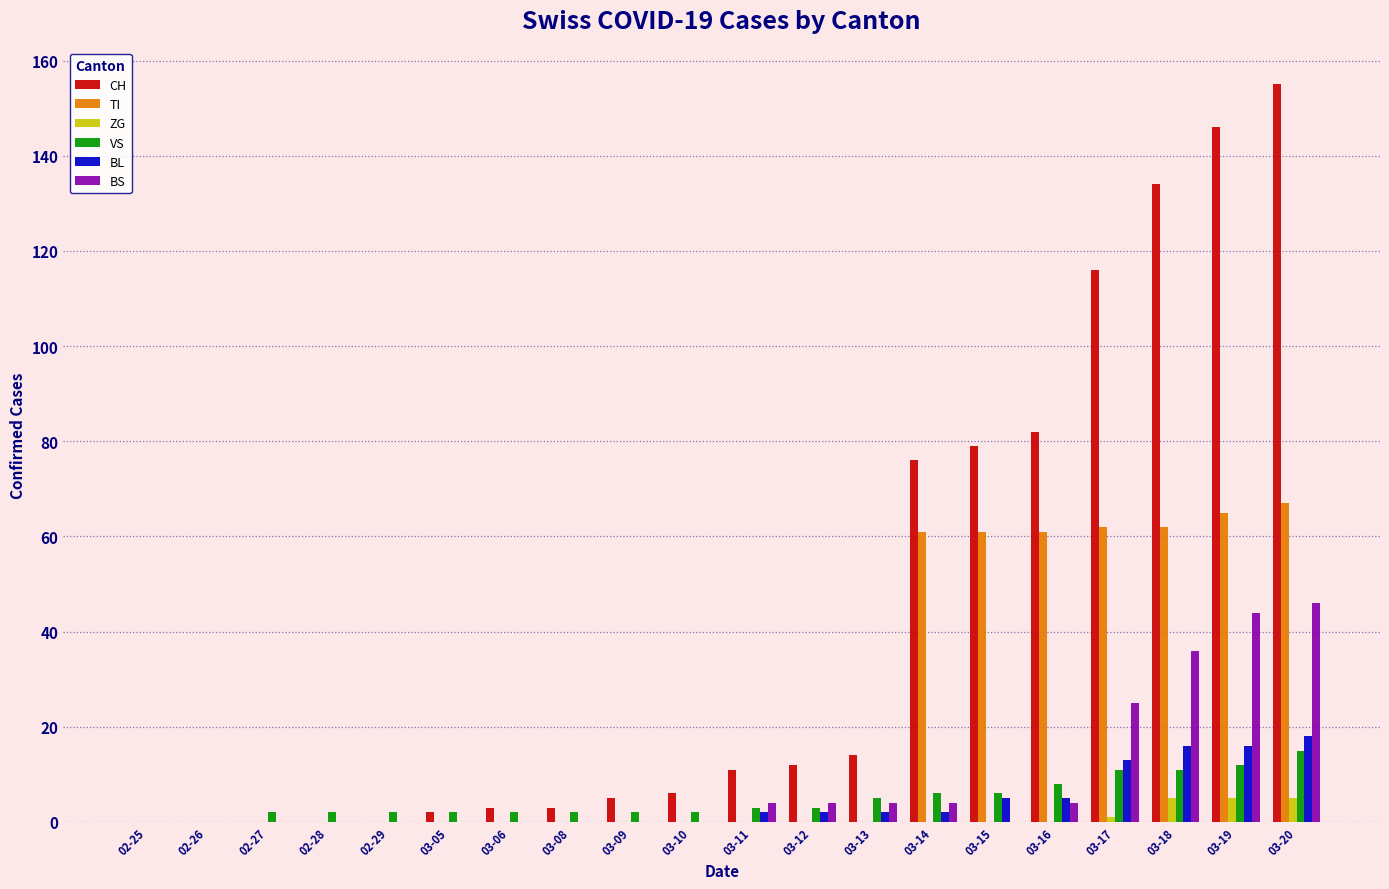

The value of BL at 03-06 is 9. True or false?

False